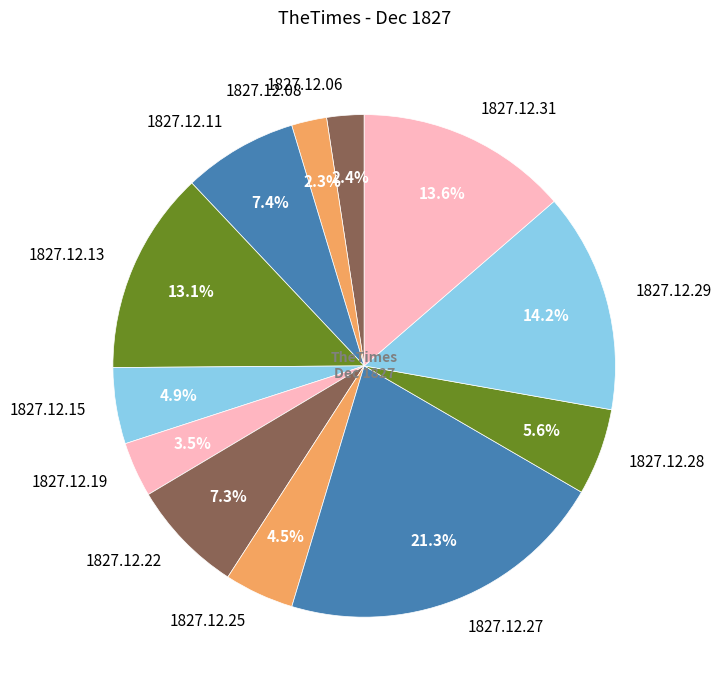

How many segments does this pie chart have?

12